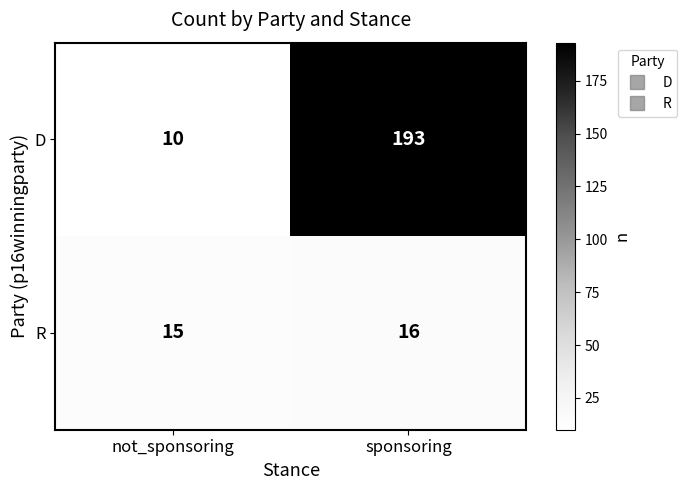

Is it true that R equals 24 at not_sponsoring?

False